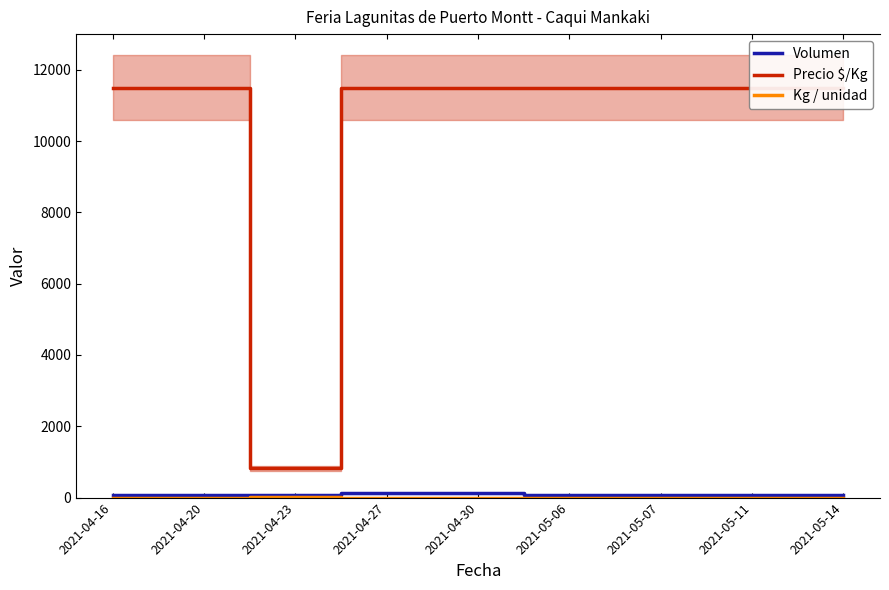

At which category does the chart reach its peak across all series?

2021-04-16